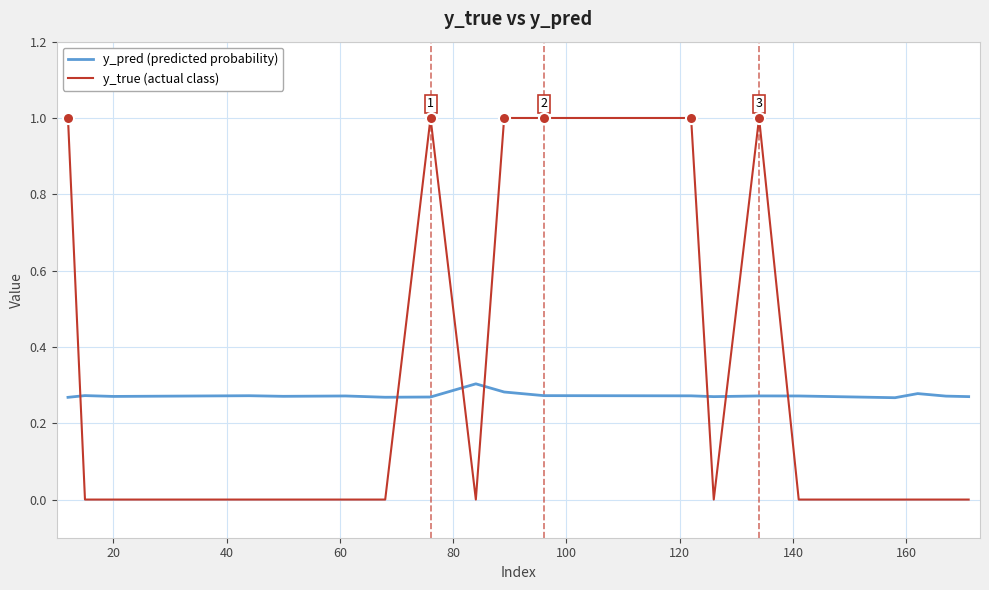

Rank the series by their maximum value, from lowest to highest.

y_pred (predicted probability), y_true (actual class)